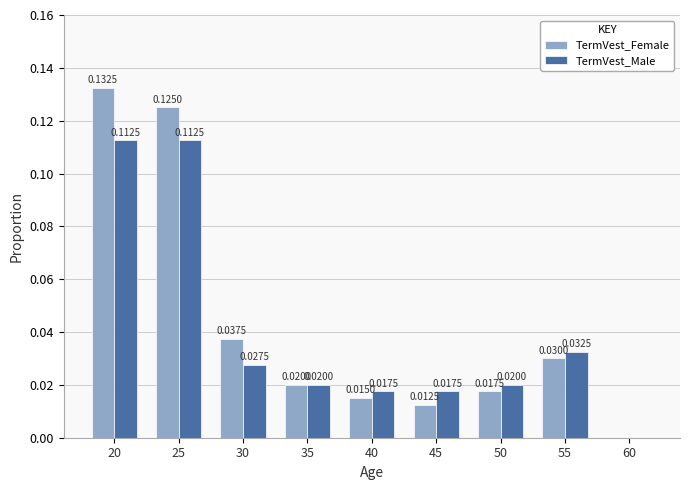

Where is TermVest_Male nearest to the value 0?

60